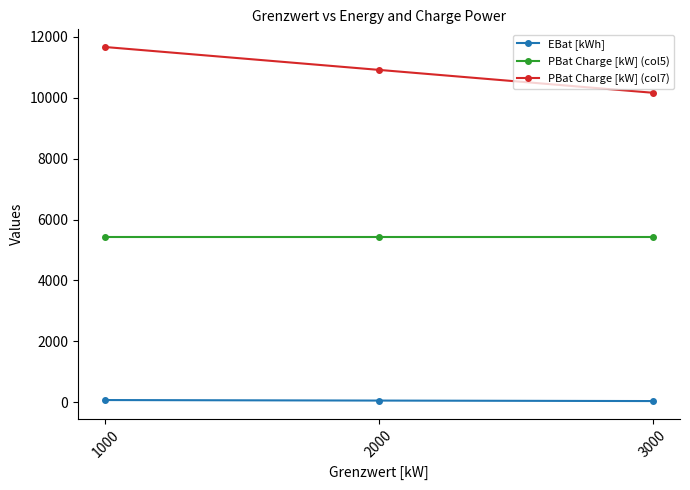

Count the number of categories in the chart.

3